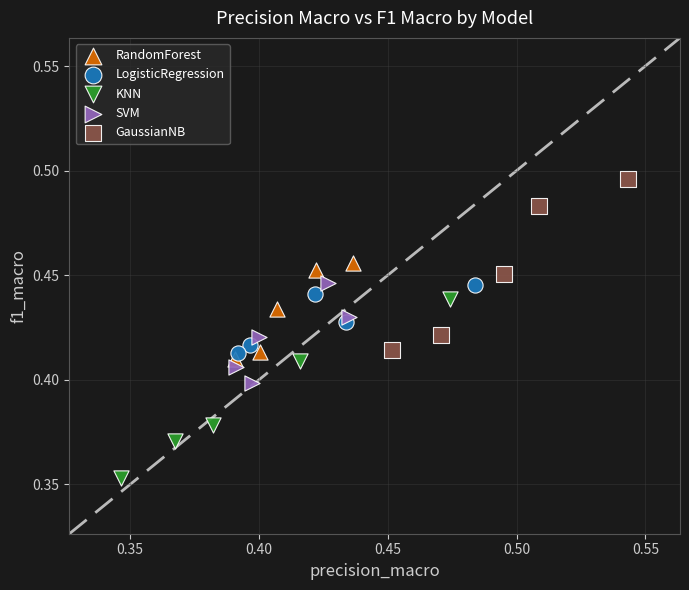

Which series contains the highest Y value?

GaussianNB